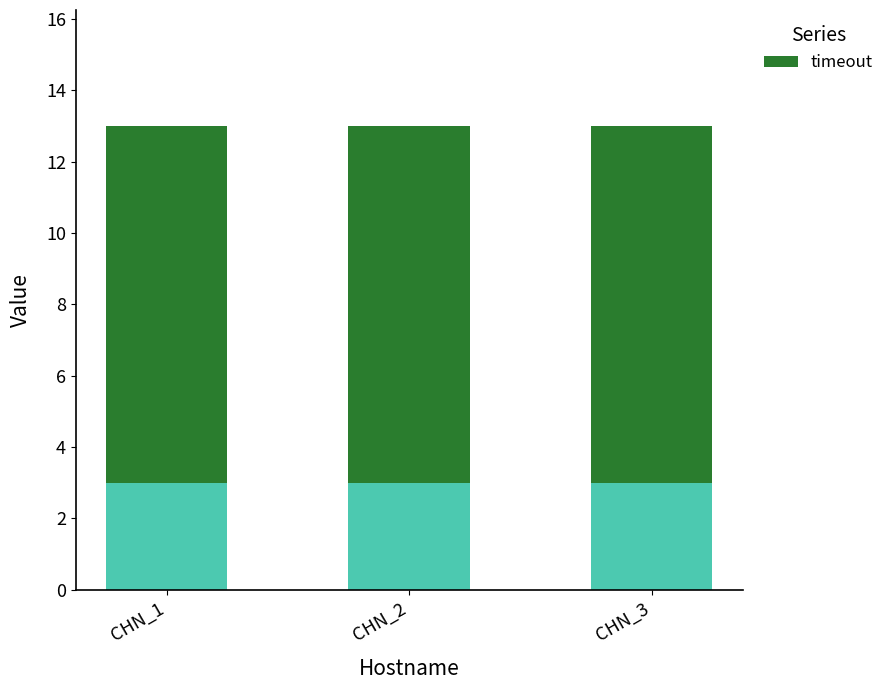

Does the chart contain any negative values?

No